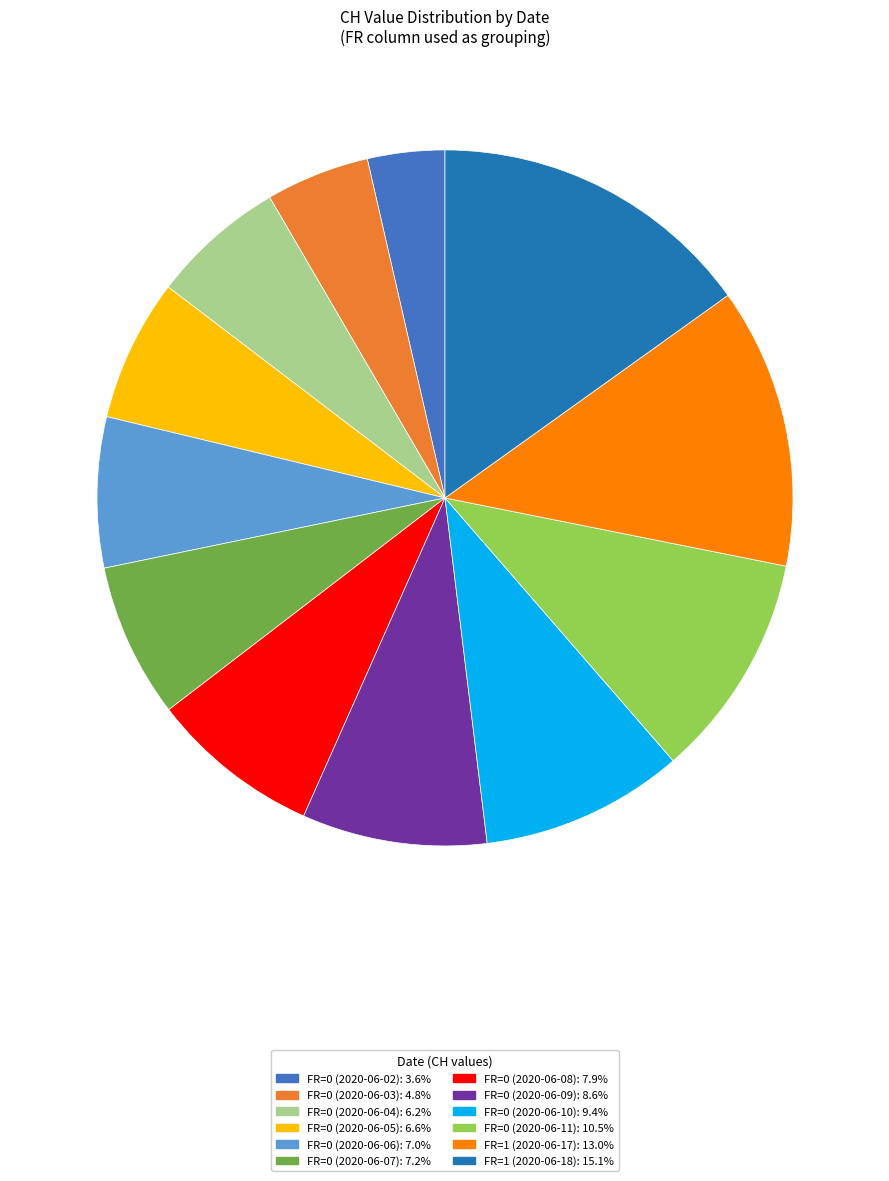

Is there any slice that represents more than half of the pie?

No